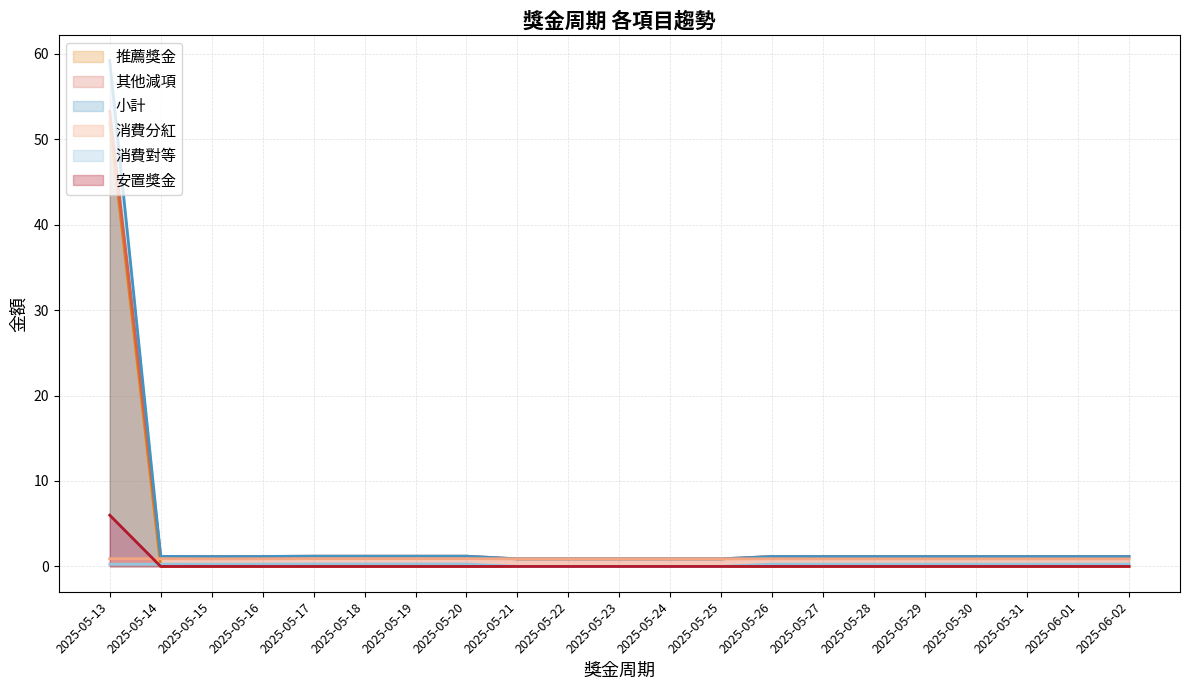

Rank the series at 2025-05-24 from highest to lowest value.

小計, 其他減項, 消費分紅, 消費對等, 安置獎金, 推薦獎金